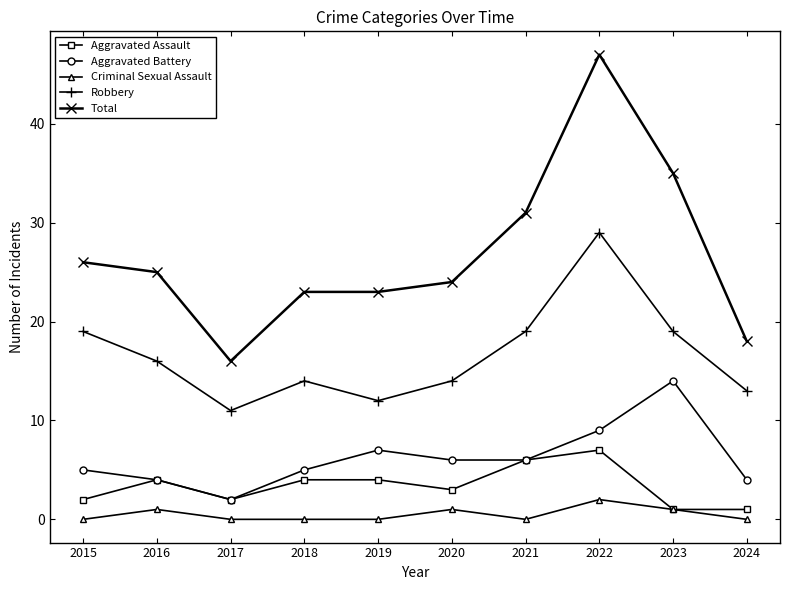

At which label does Aggravated Battery reach its peak?

2023